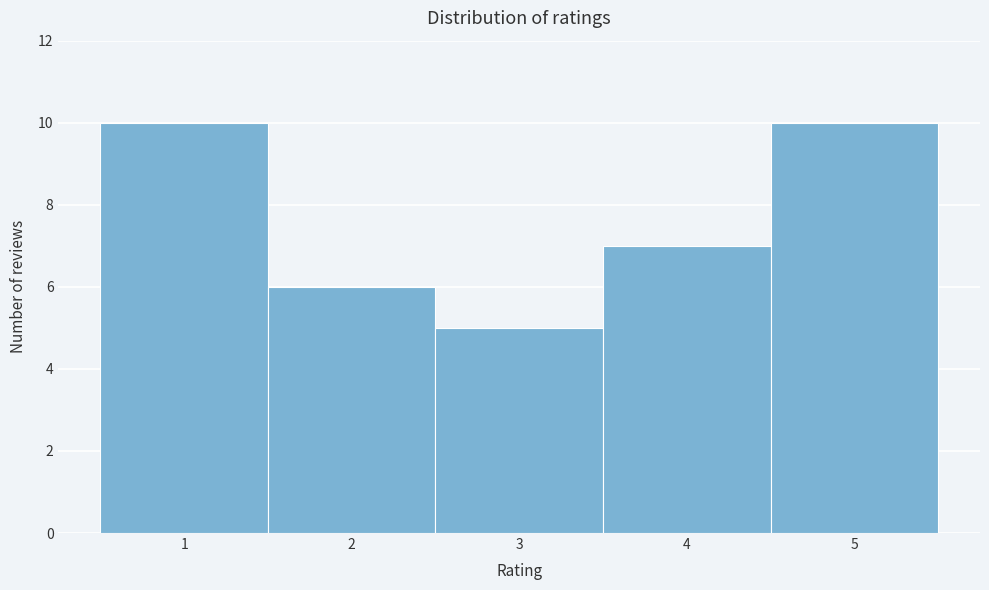

Reading left to right, list every bar in this chart as the range it spans on the x-axis followed by its height. The values are not printed on the chart, so give them approximately, as read against the axis.

0.5 to 1.5: 10
1.5 to 2.5: 6
2.5 to 3.5: 5
3.5 to 4.5: 7
4.5 to 5.5: 10